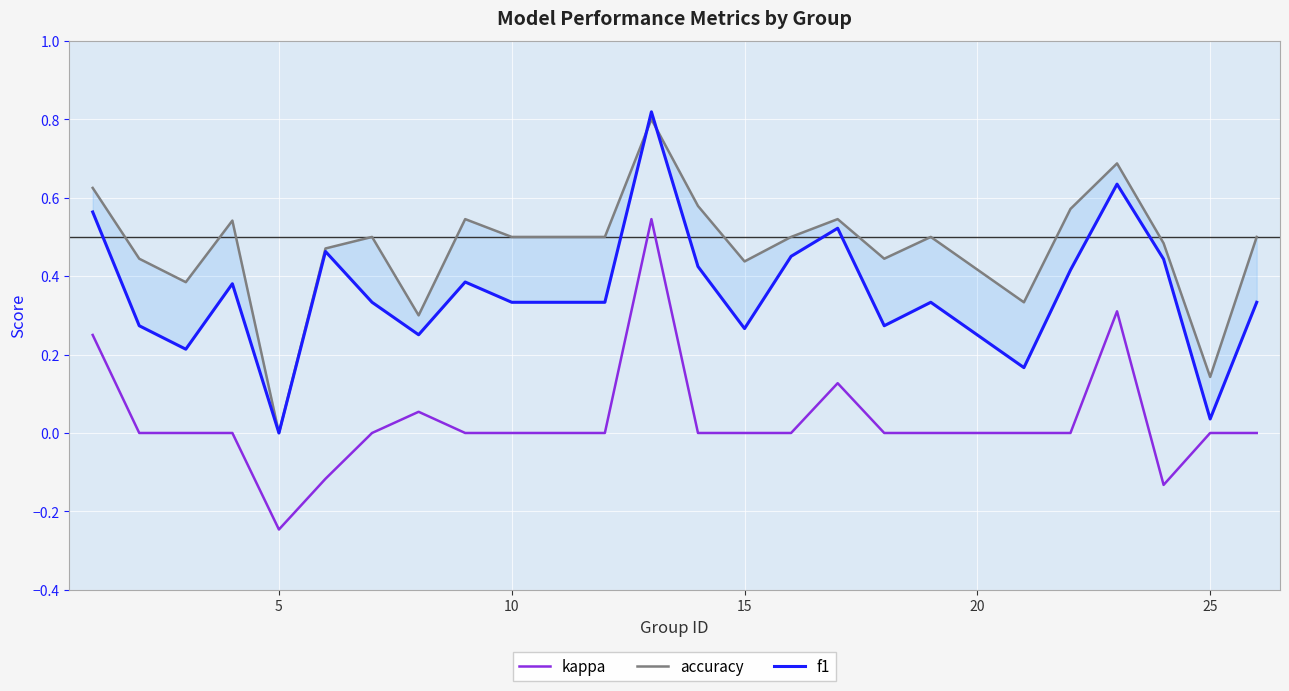

Is it true that kappa equals 0.0 at 15?

True